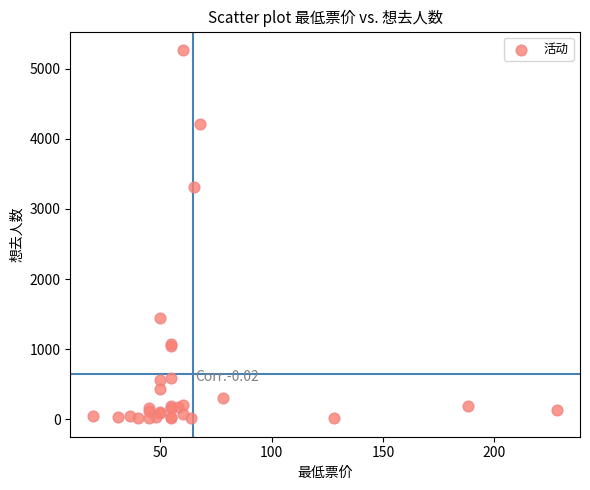

What Y value in the scatter plot is closest to 2641?

3308